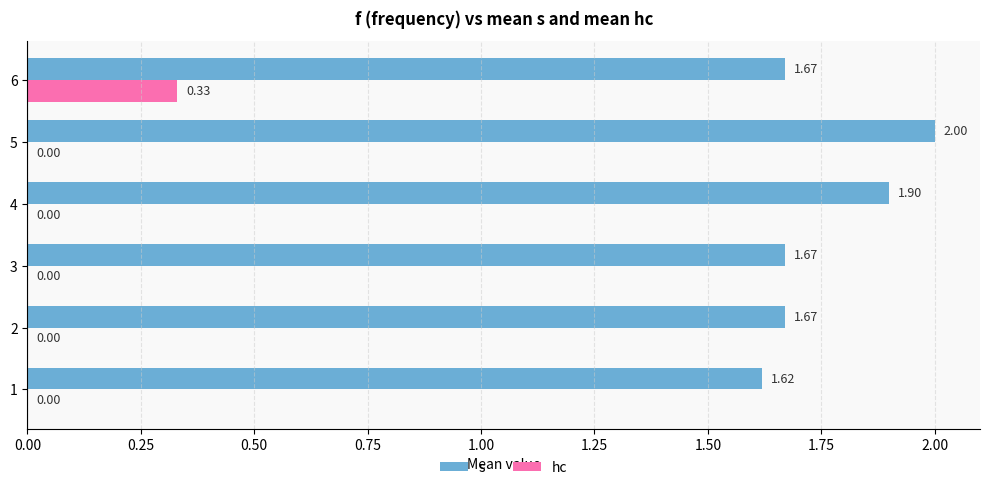

Which series changed the most between 4 and 6?

hc